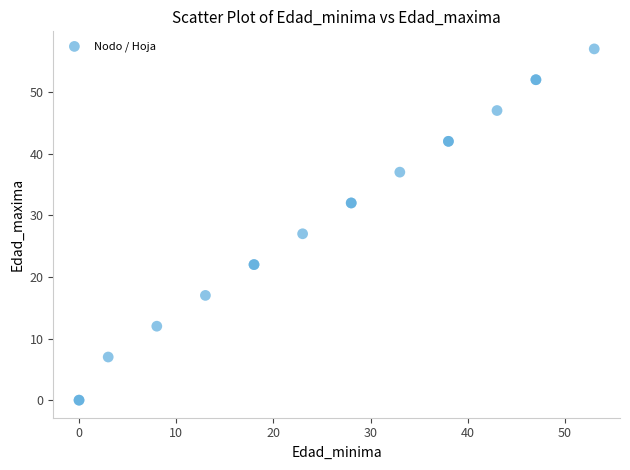

What Y value in the scatter plot is closest to 28?

27